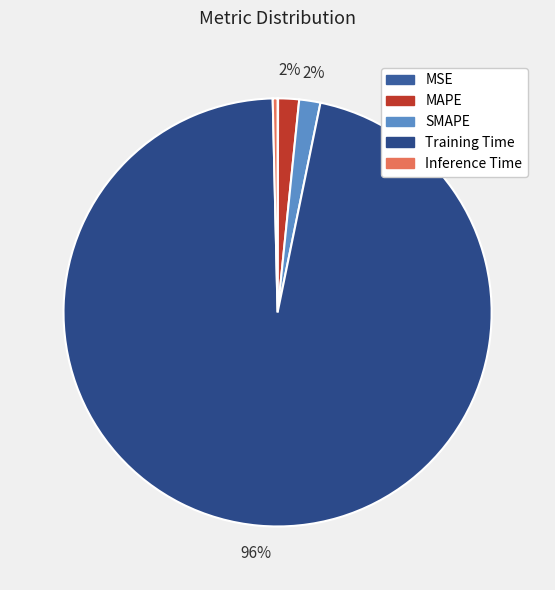

To the nearest percent, what is the difference between the largest and smallest slice percentages?

96%